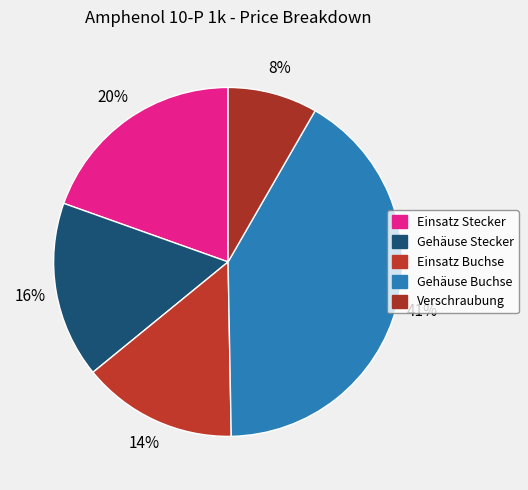

How many segments does this pie chart have?

5